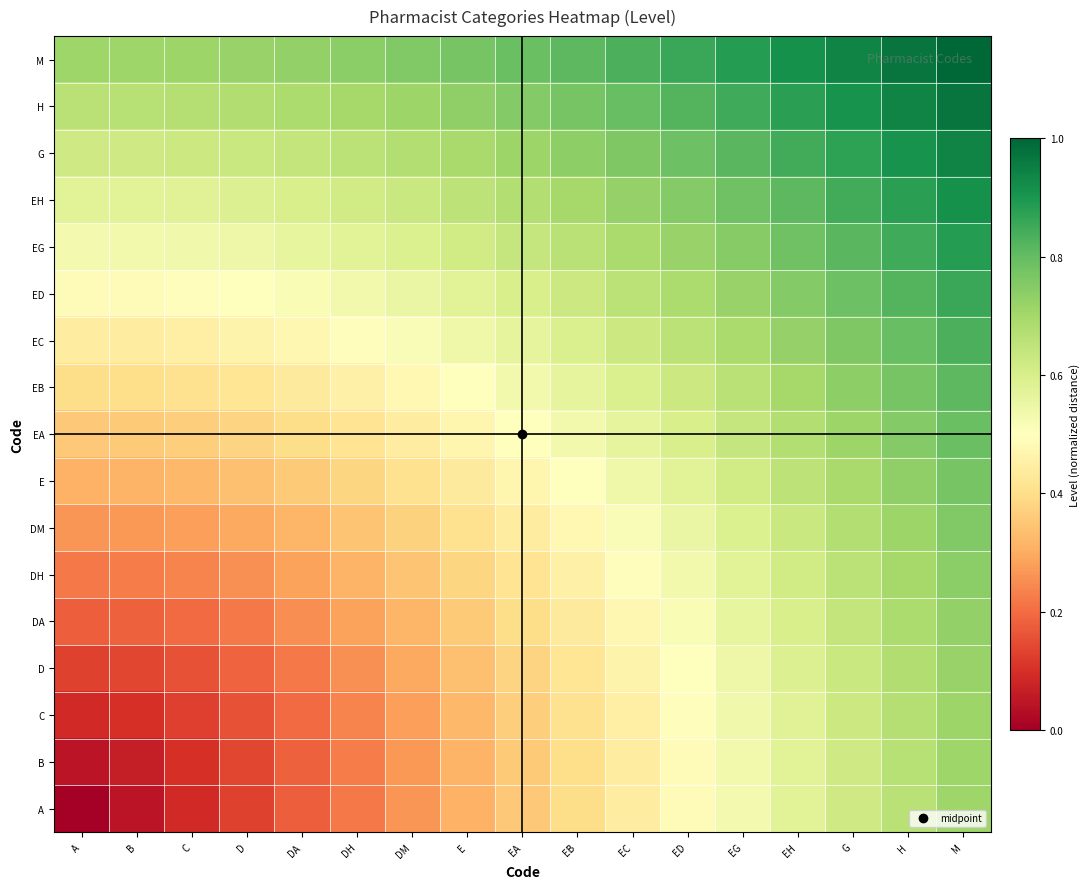

At E, list the series in order from largest to smallest.

M, H, G, EH, EG, ED, EC, EB, EA, E, DM, DH, DA, D, C, B, A